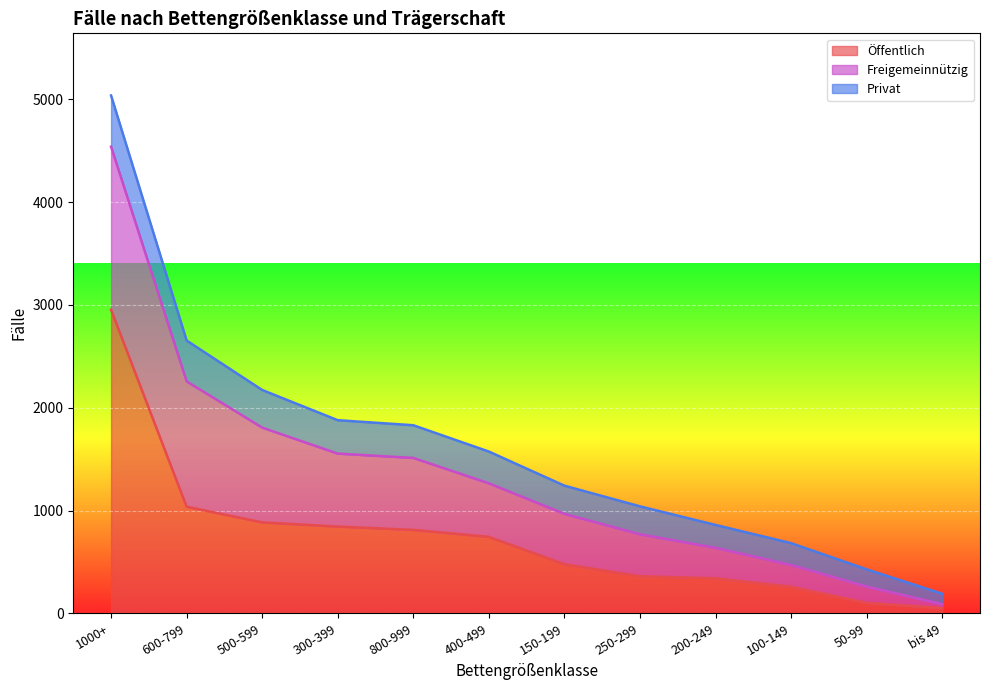

What is the label of the 8th point from the right?

800-999